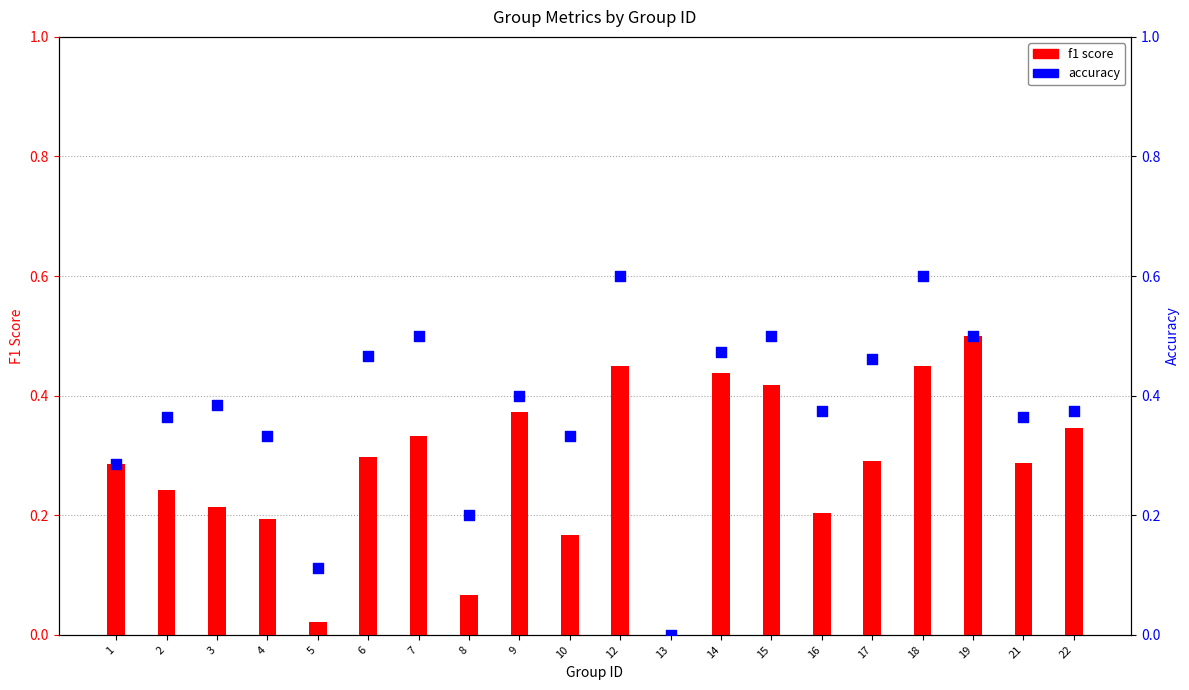

Which series has the largest total across all categories?

accuracy